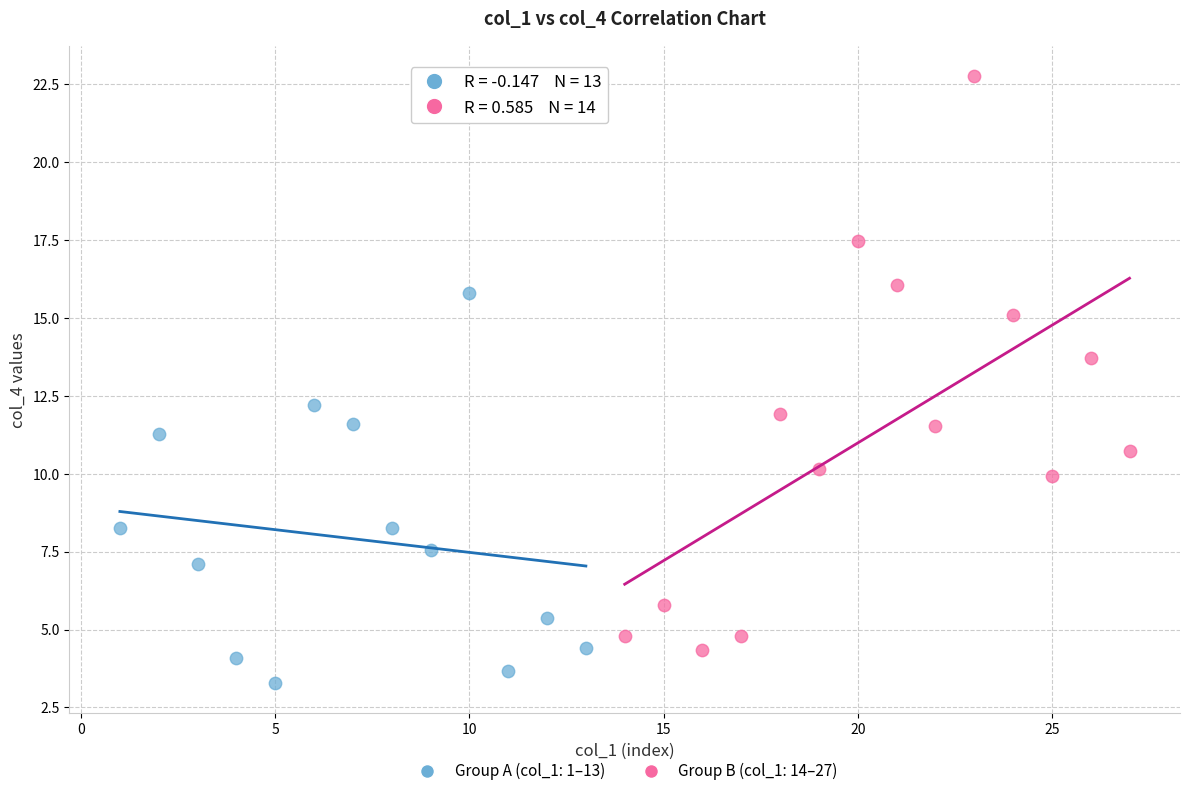

Which series has the largest Y range (max minus min)?

Group B (col_1: 14–27)